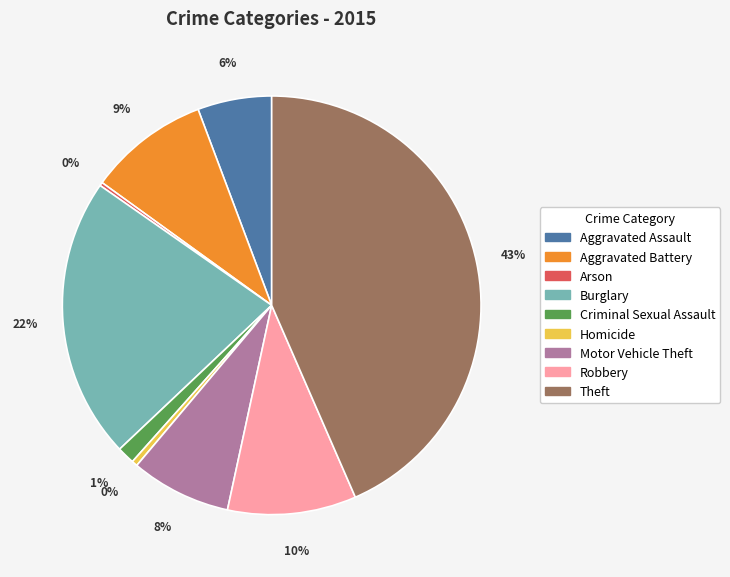

The Aggravated Battery slice represents 1% of the pie. True or false?

False